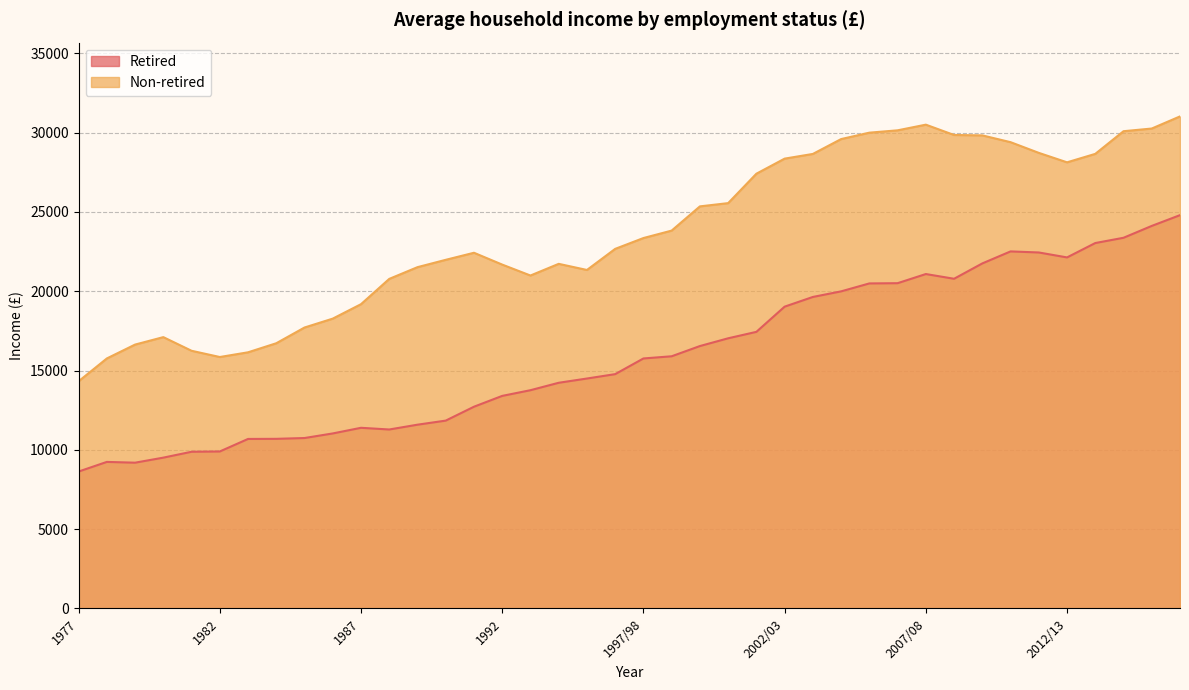

Is the value of Retired at 2006/07 greater than the value of Non-retired at 1979?

Yes